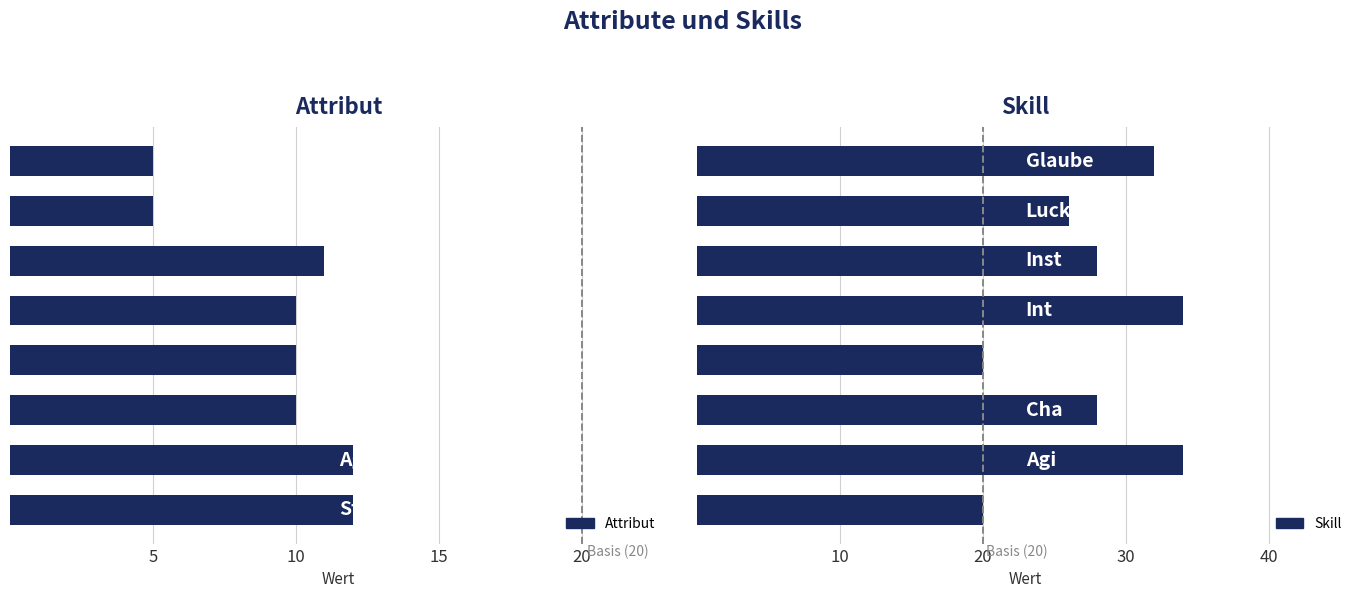

What is the value of the Attribut bar at the 3rd from the left?

10